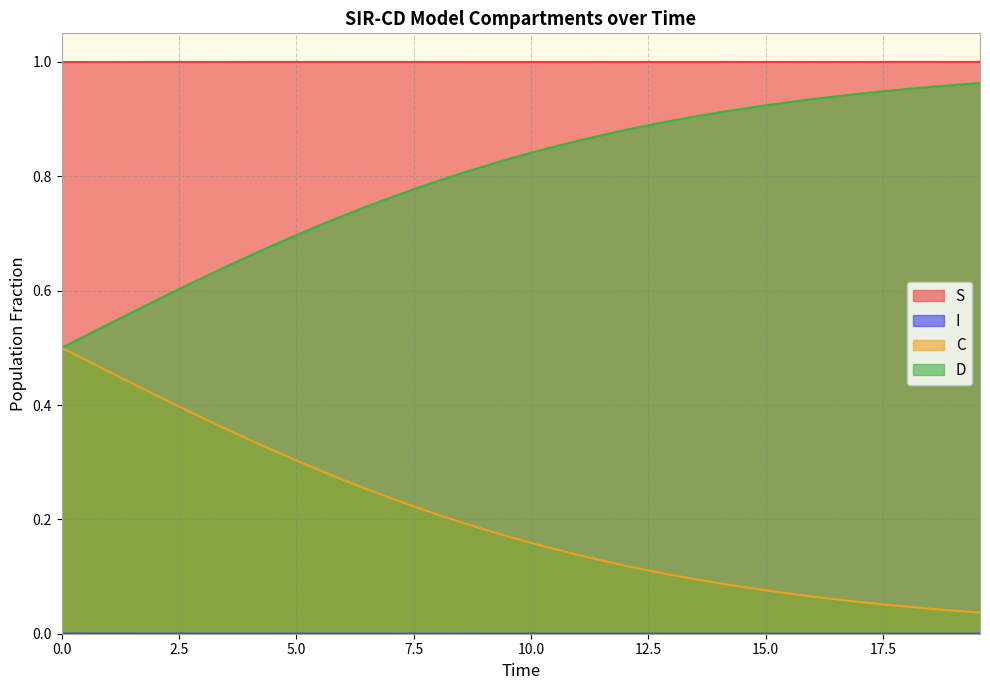

True or false: C and S cross at least once.

False